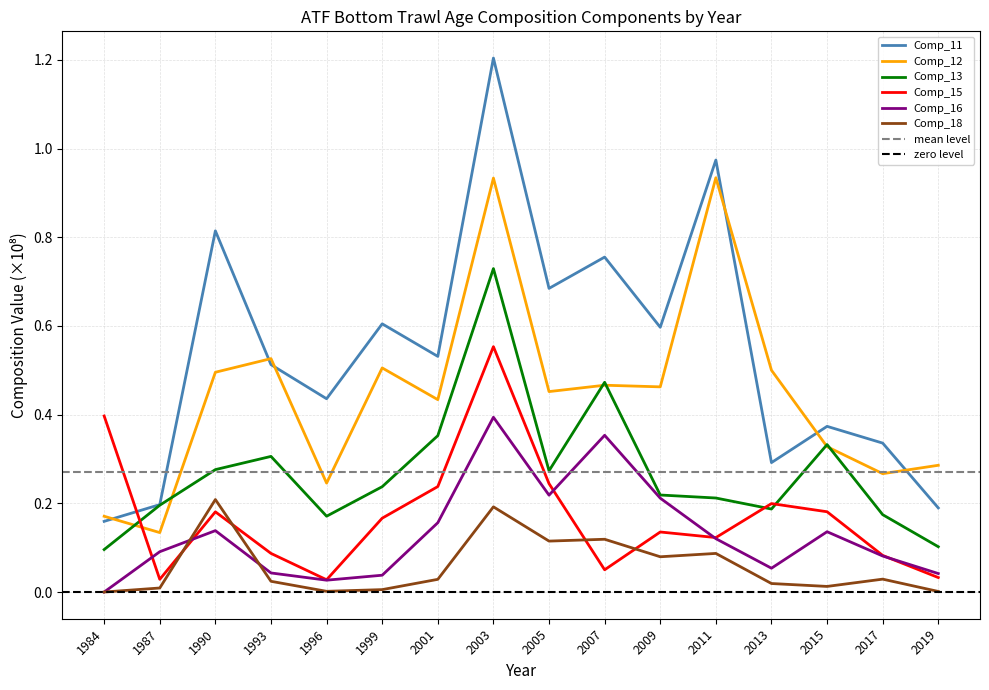

How many data points does each series have?

16